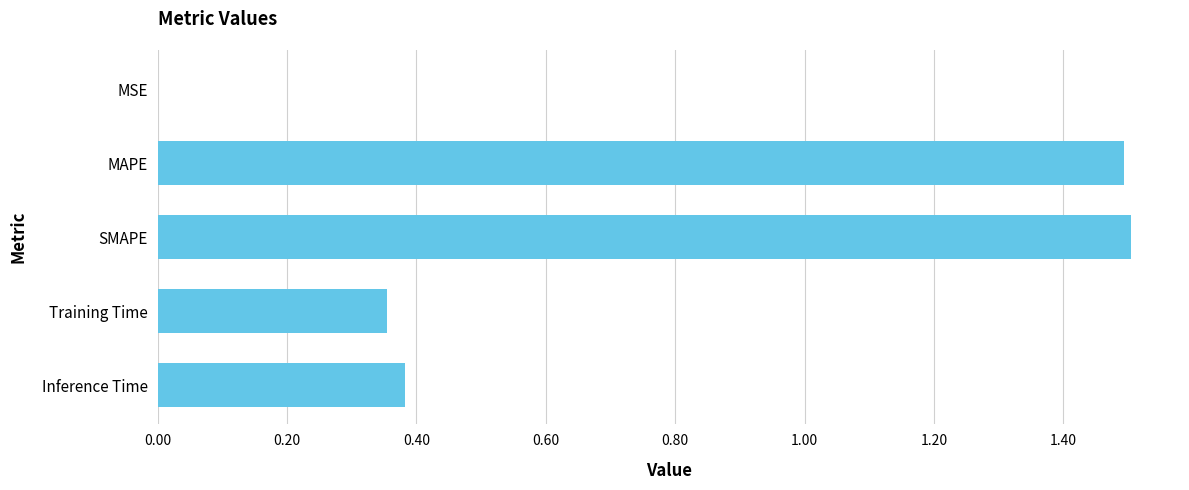

What is the approximate value at SMAPE?

1.5